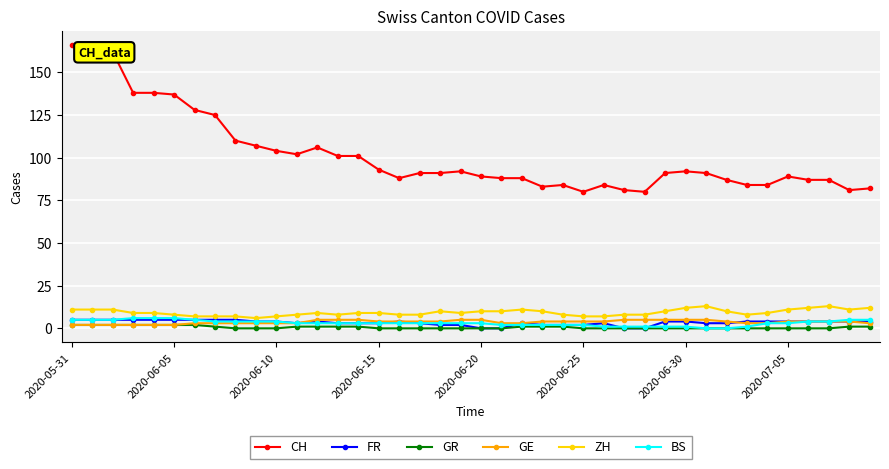

True or false: CH and ZH cross at least once.

False